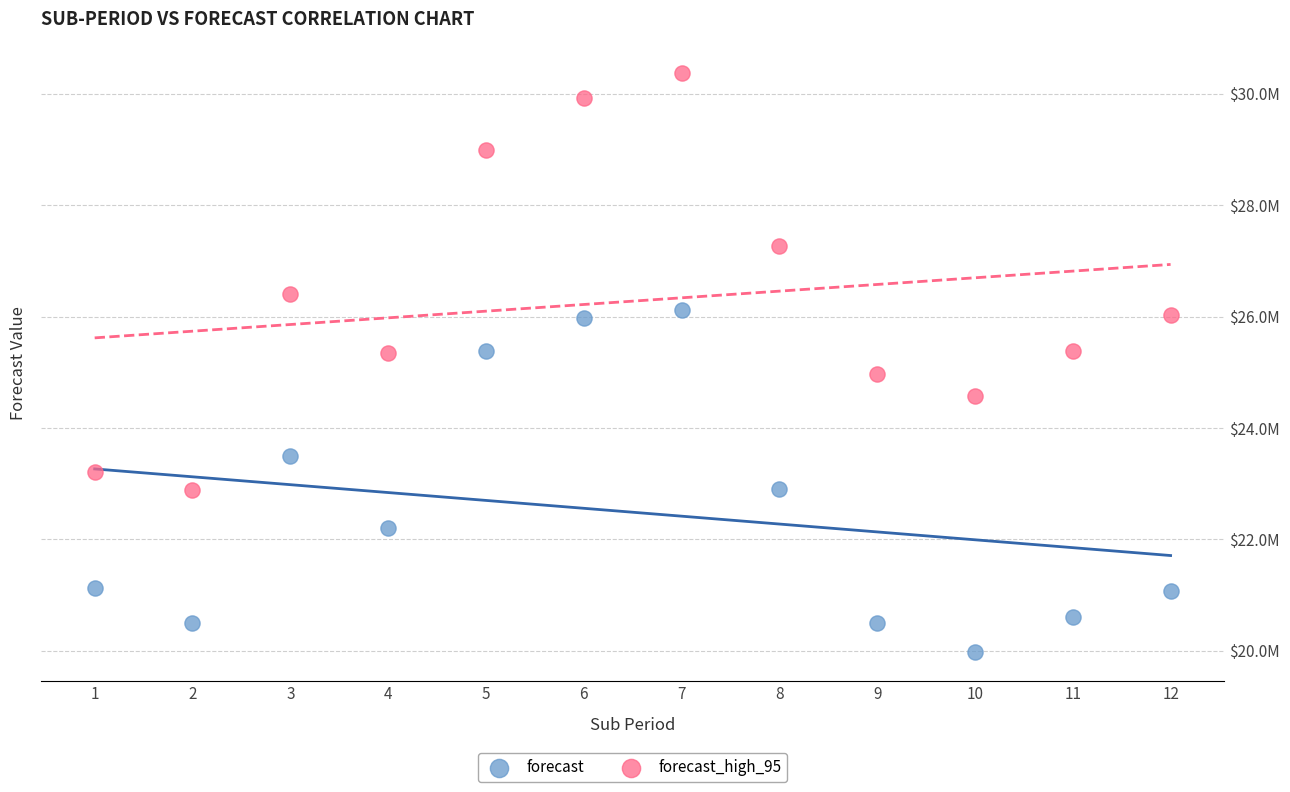

What are all the series names shown in the legend?

forecast, forecast_high_95